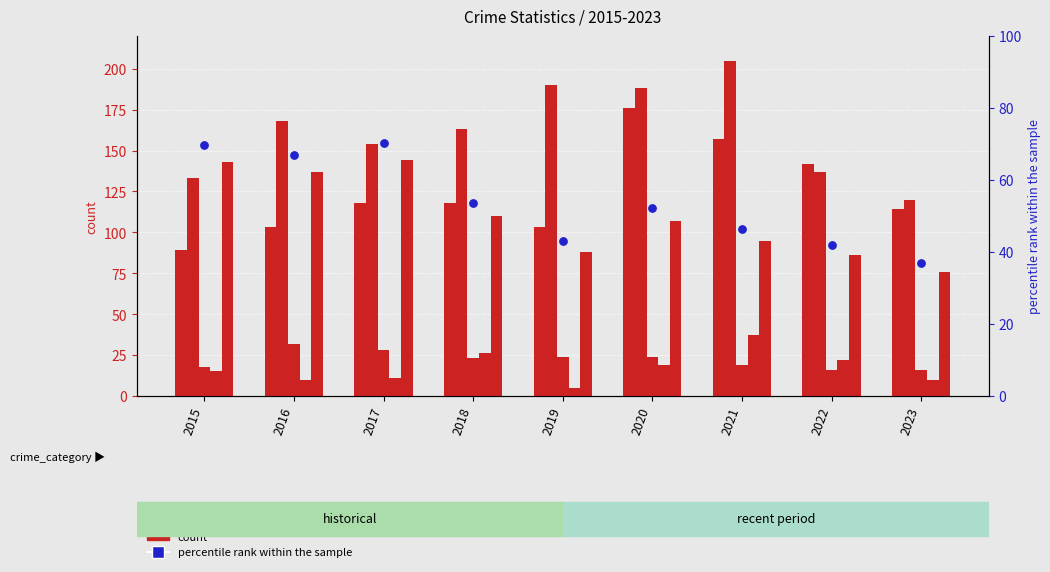

At how many categories does at least one series exceed 163?

4